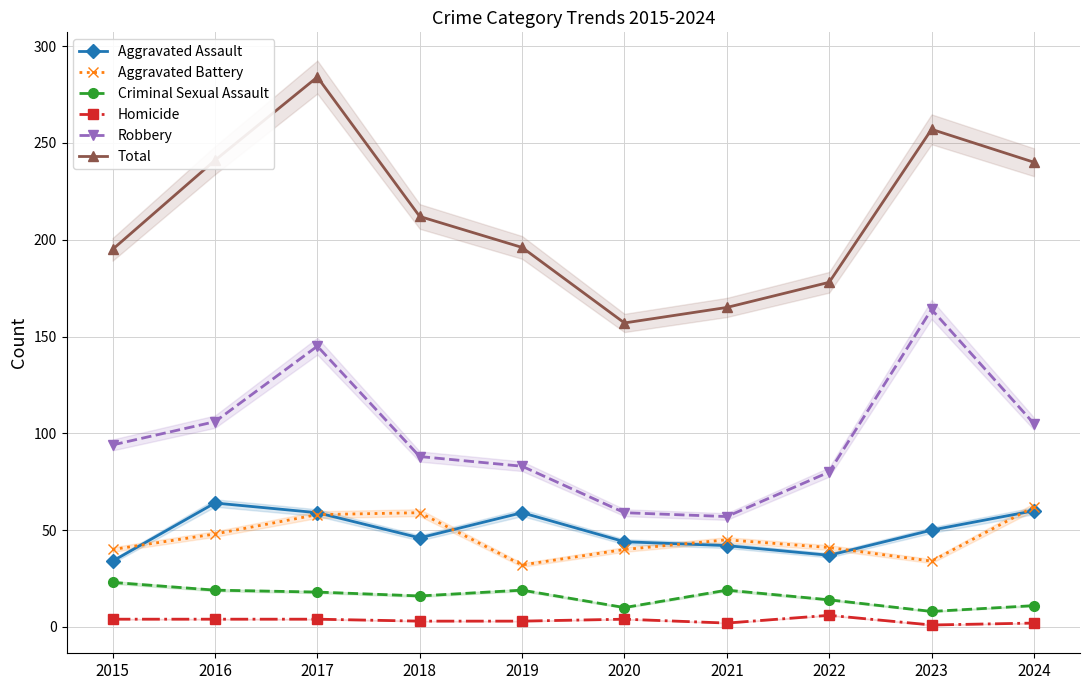

Is the value of Criminal Sexual Assault at 2023 greater than the value of Total at 2021?

No